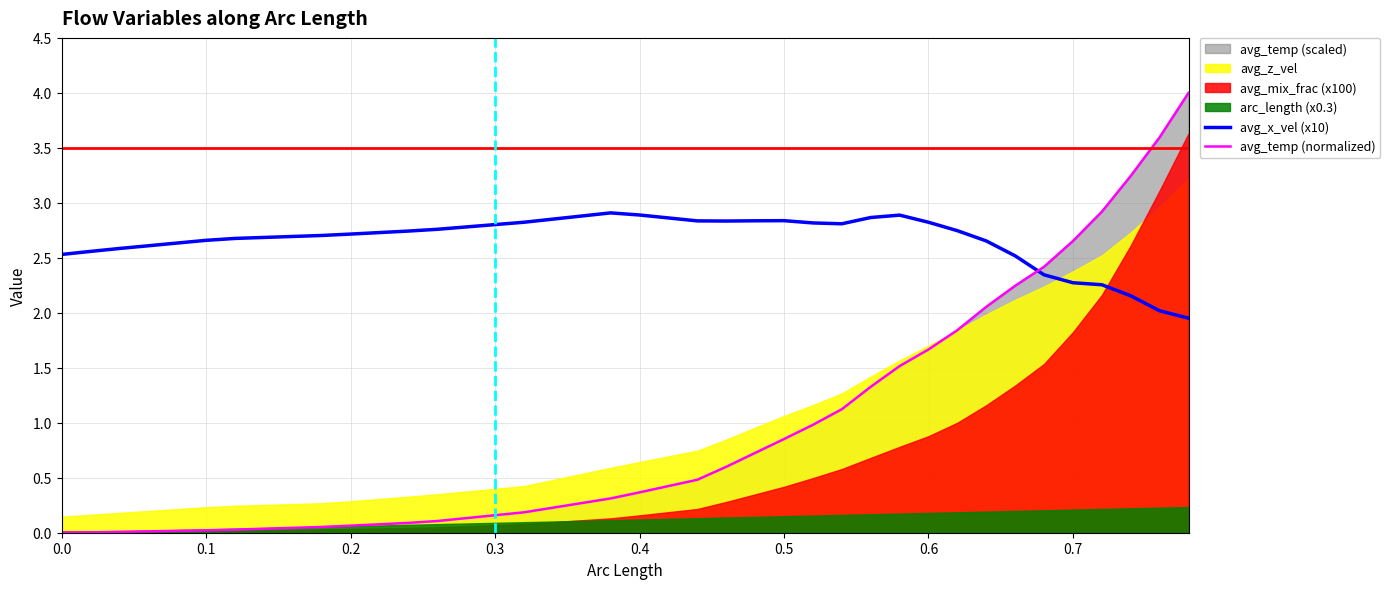

Which series ends up on top after the final intersection of avg_temp (normalized) and avg_x_vel (x10)?

avg_temp (normalized)